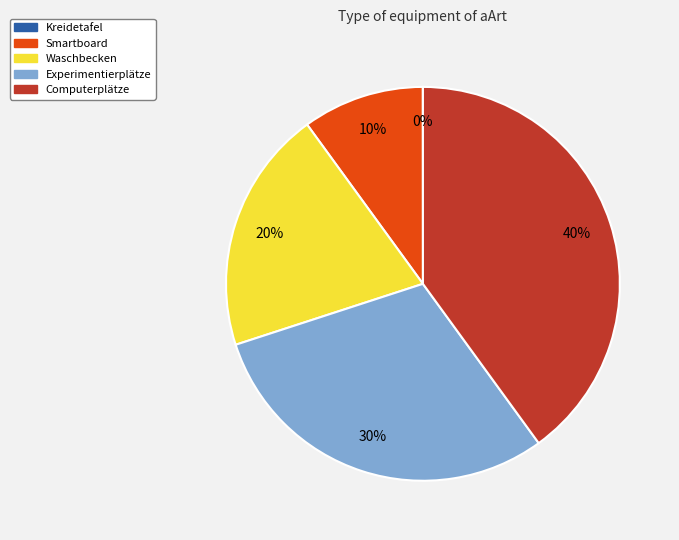

To the nearest percent, what is the difference between the Experimentierplätze and Waschbecken slice percentages?

10%